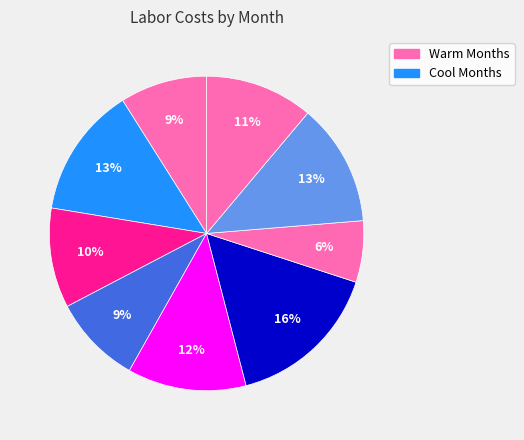

How many segments does this pie chart have?

9